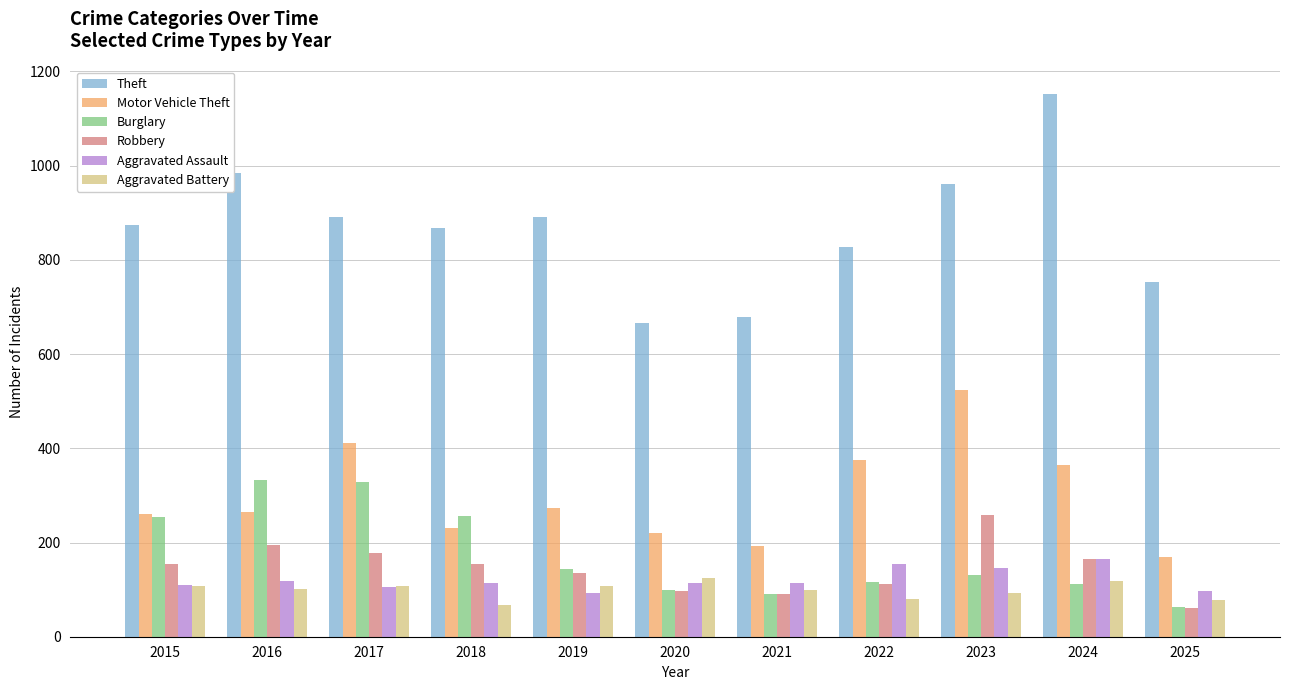

The Burglary series shows 112 at 2024. True or false?

True